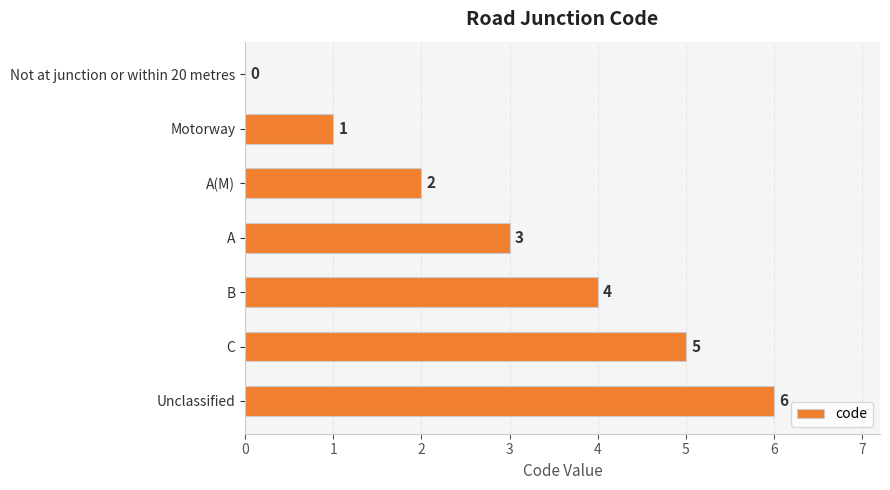

Are the bars horizontal?

Yes